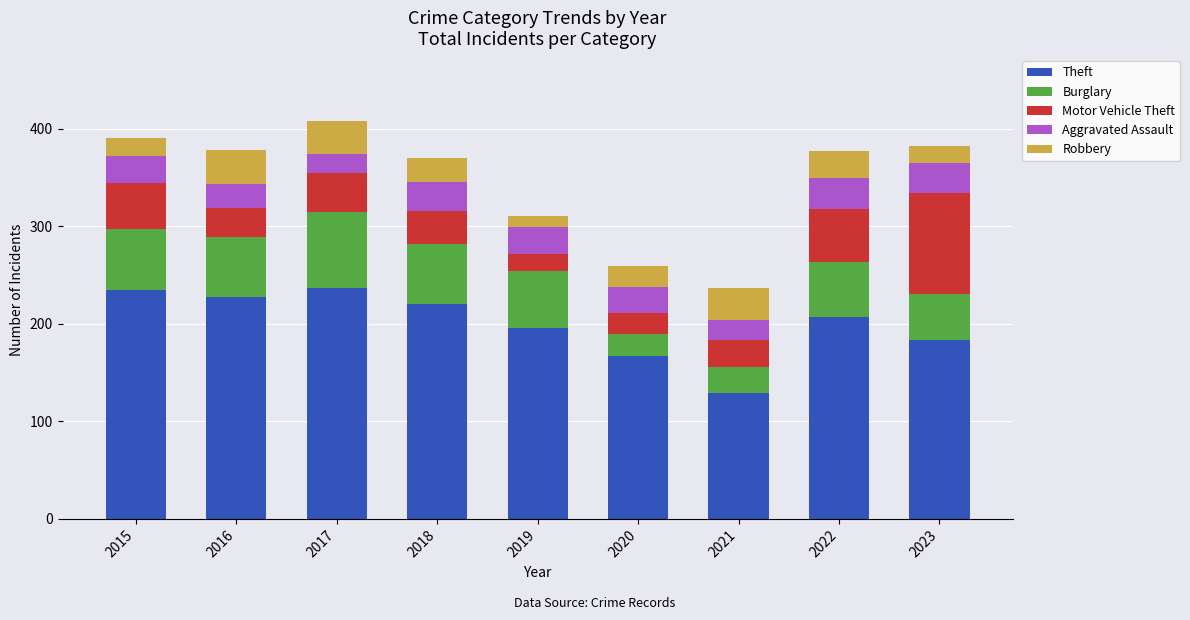

What is the difference between the second highest and minimum values in the Theft series?

106